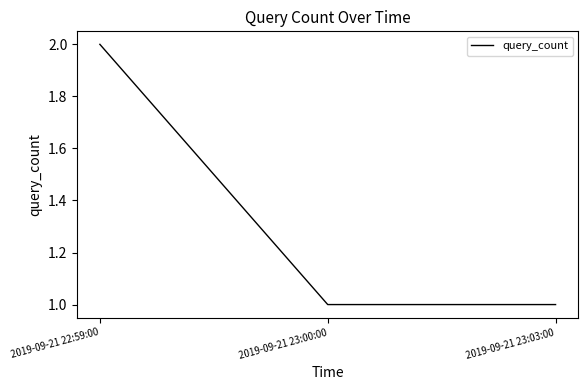

What position from the right is 2019-09-21 22:59:00?

3